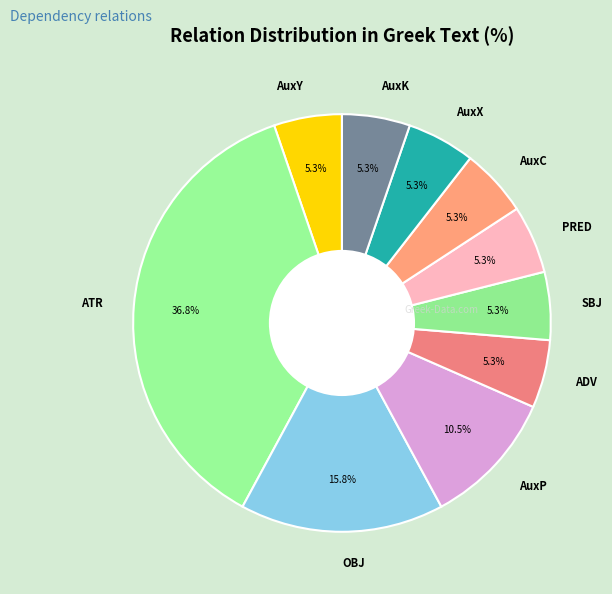

Is there a majority slice in this chart?

No